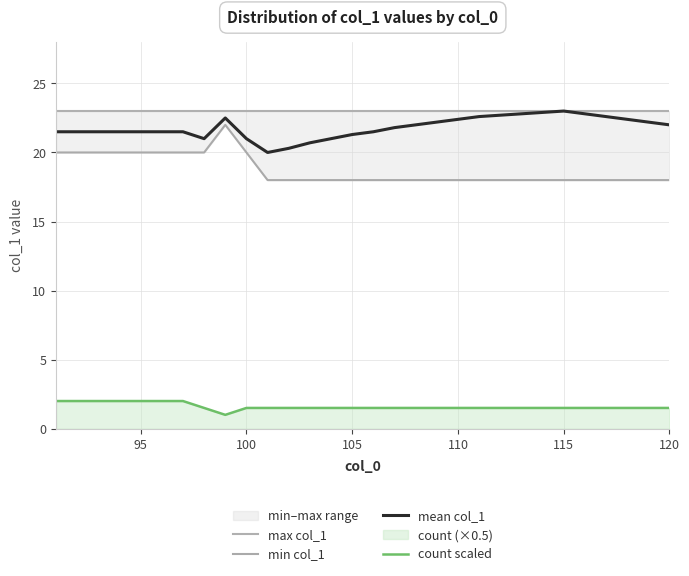

True or false: count scaled and mean col_1 intersect in this chart.

False